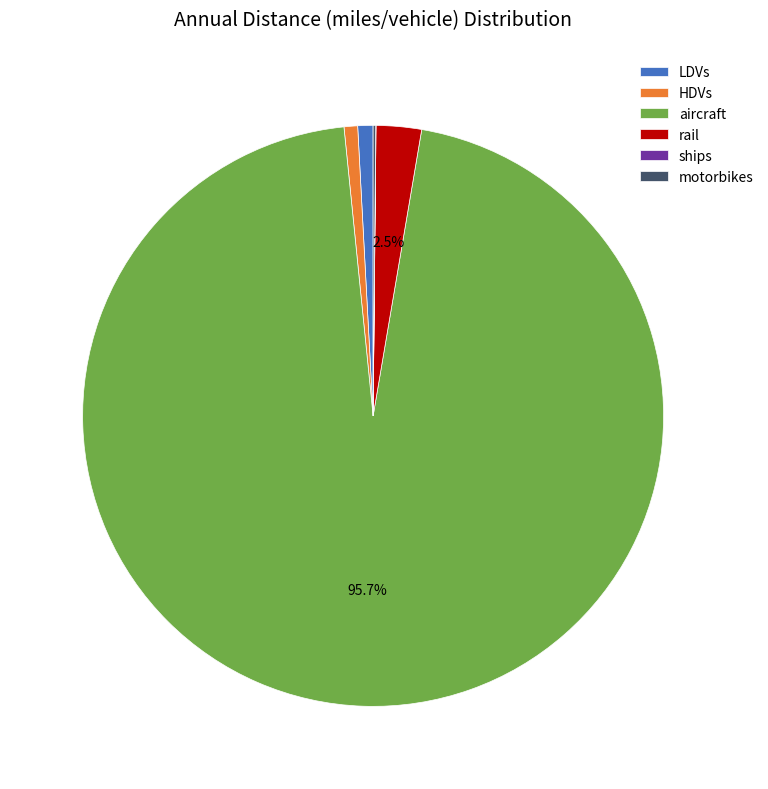

Which slice is the largest?

aircraft